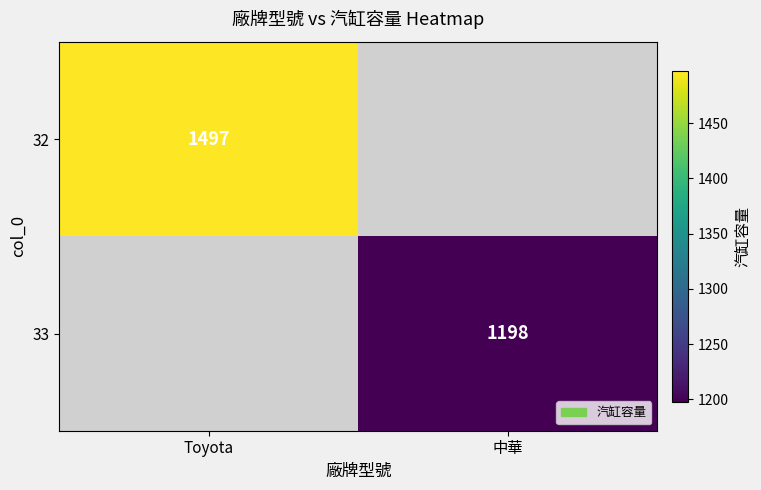

Count the number of data series in this chart.

2